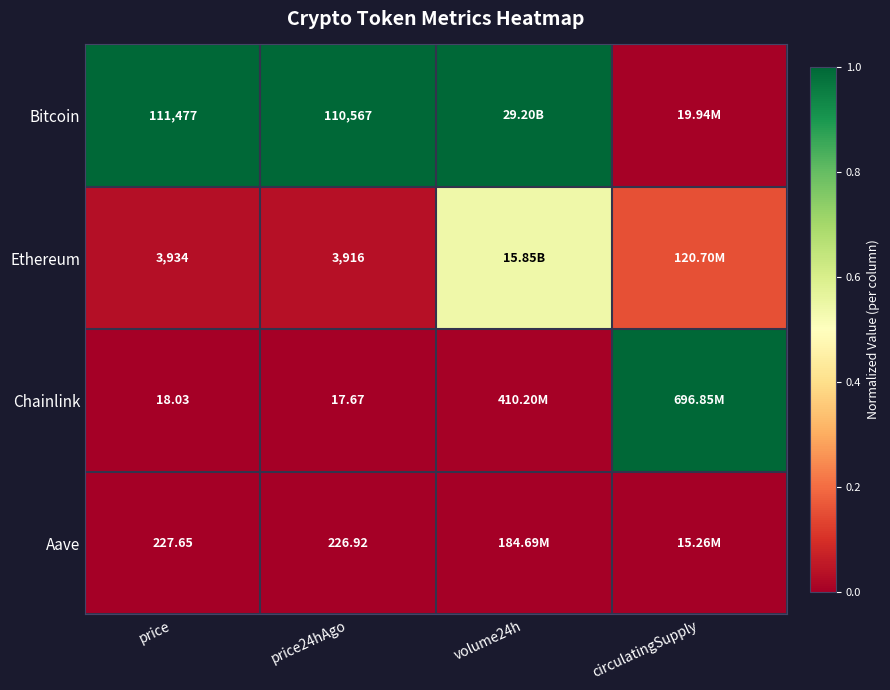

Rank the series at price from highest to lowest value.

Bitcoin, Ethereum, Aave, Chainlink